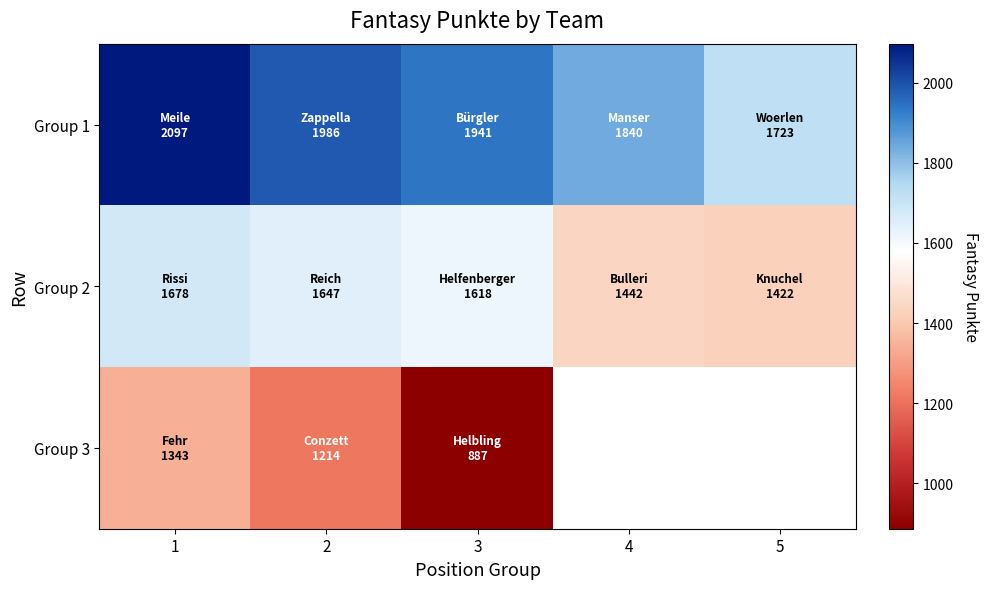

Which series changed the most between 1 and 5?

Group 1